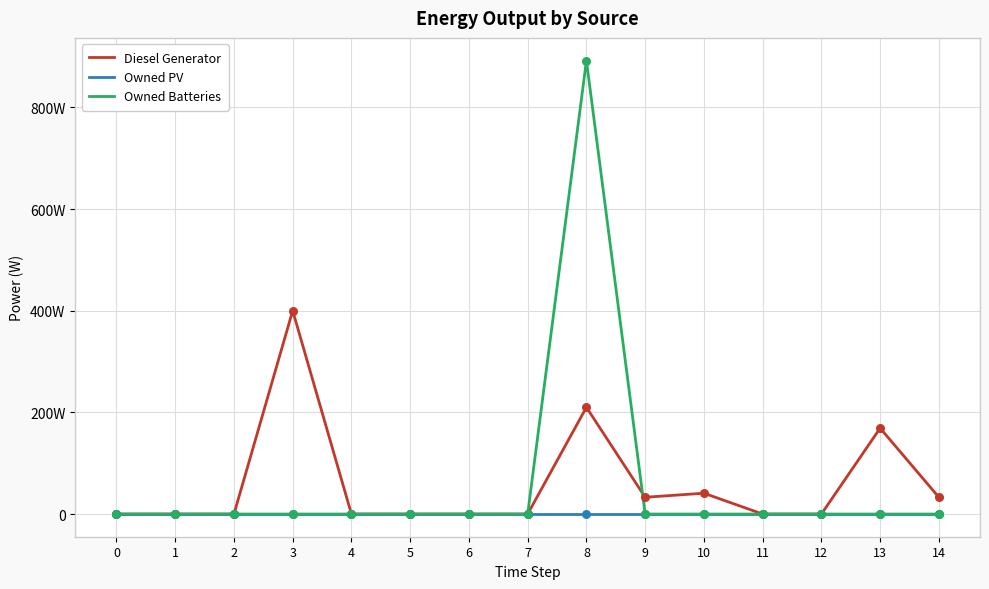

Is this an area chart (filled region under the line)?

No